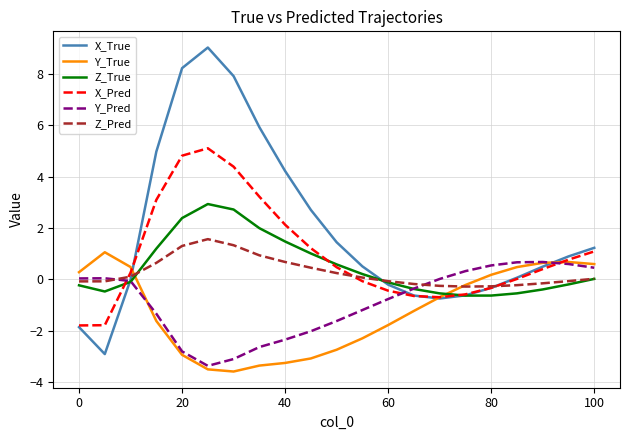

What is the minimum value for X_Pred?

-1.8